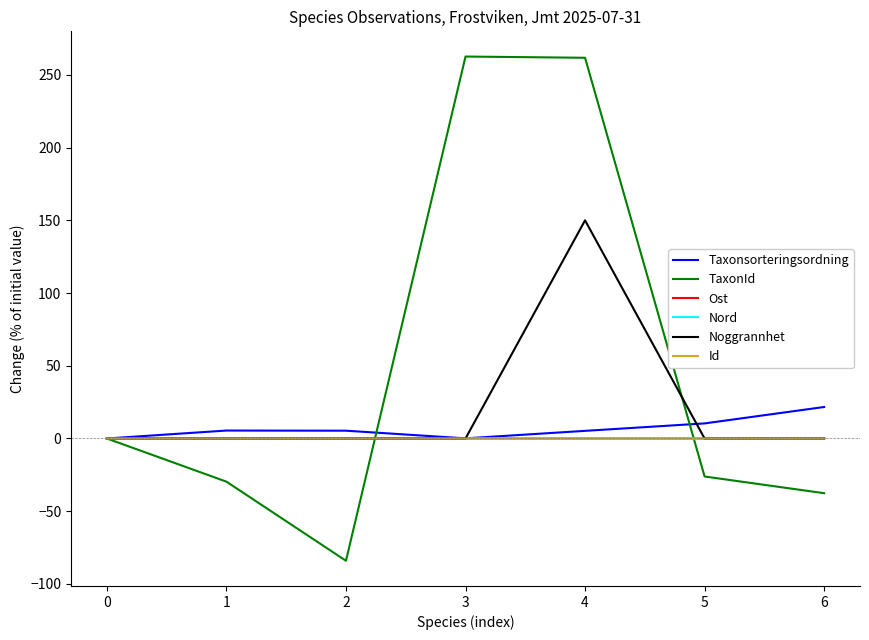

Which series has the widest spread of values?

TaxonId